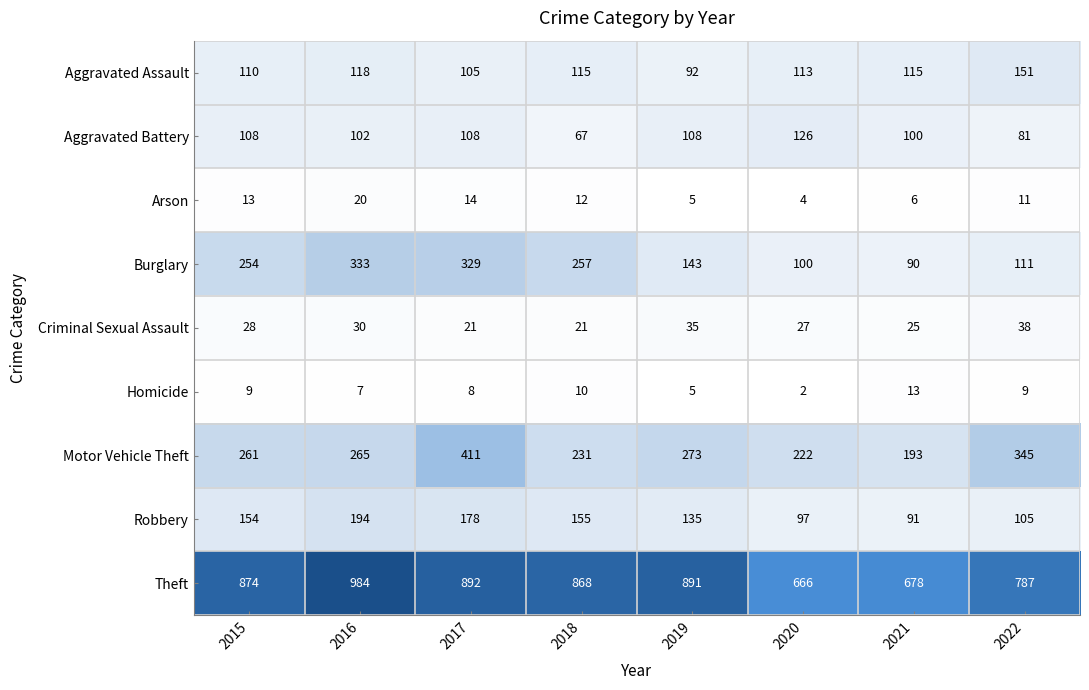

At 2018, list the series in order from smallest to largest.

Homicide, Arson, Criminal Sexual Assault, Aggravated Battery, Aggravated Assault, Robbery, Motor Vehicle Theft, Burglary, Theft